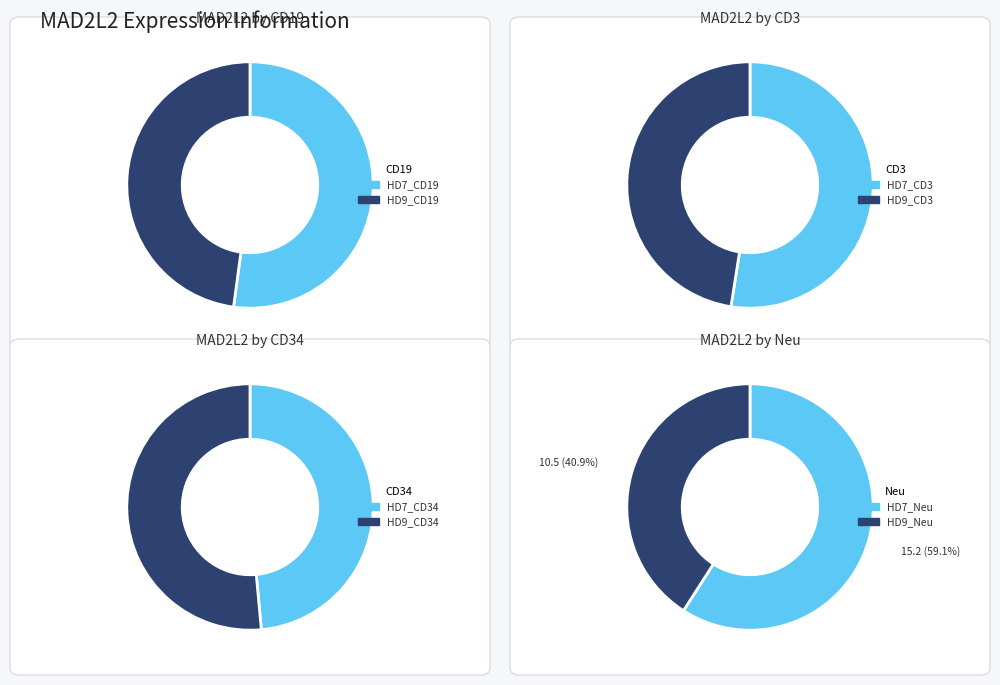

Count the number of slices in the pie.

2